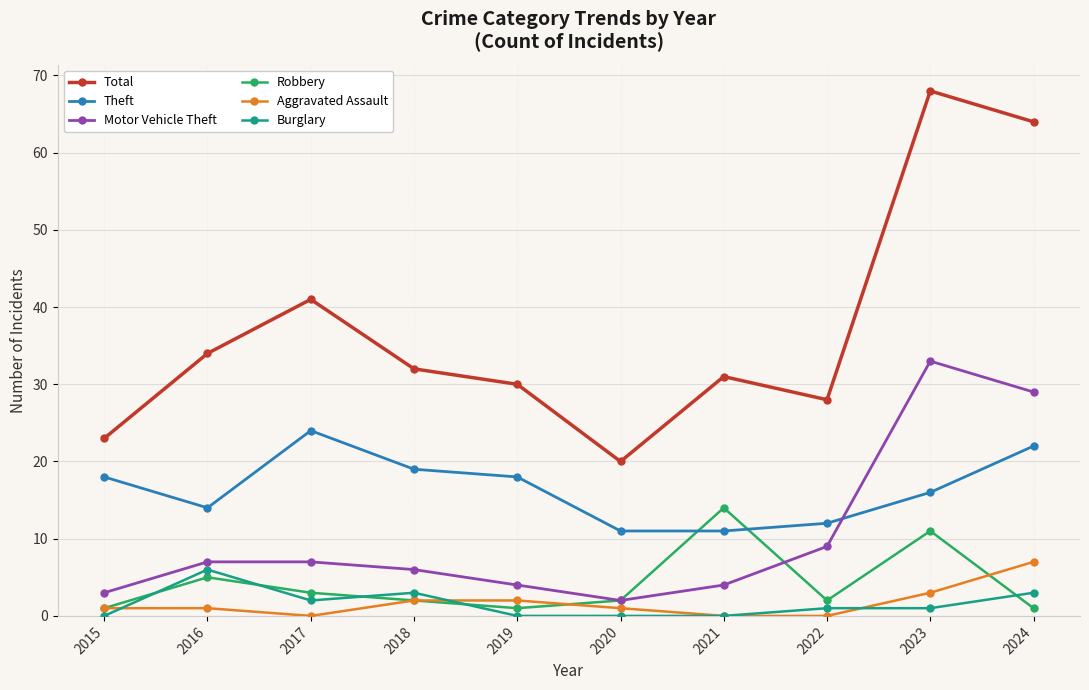

Is this an area chart (filled region under the line)?

No